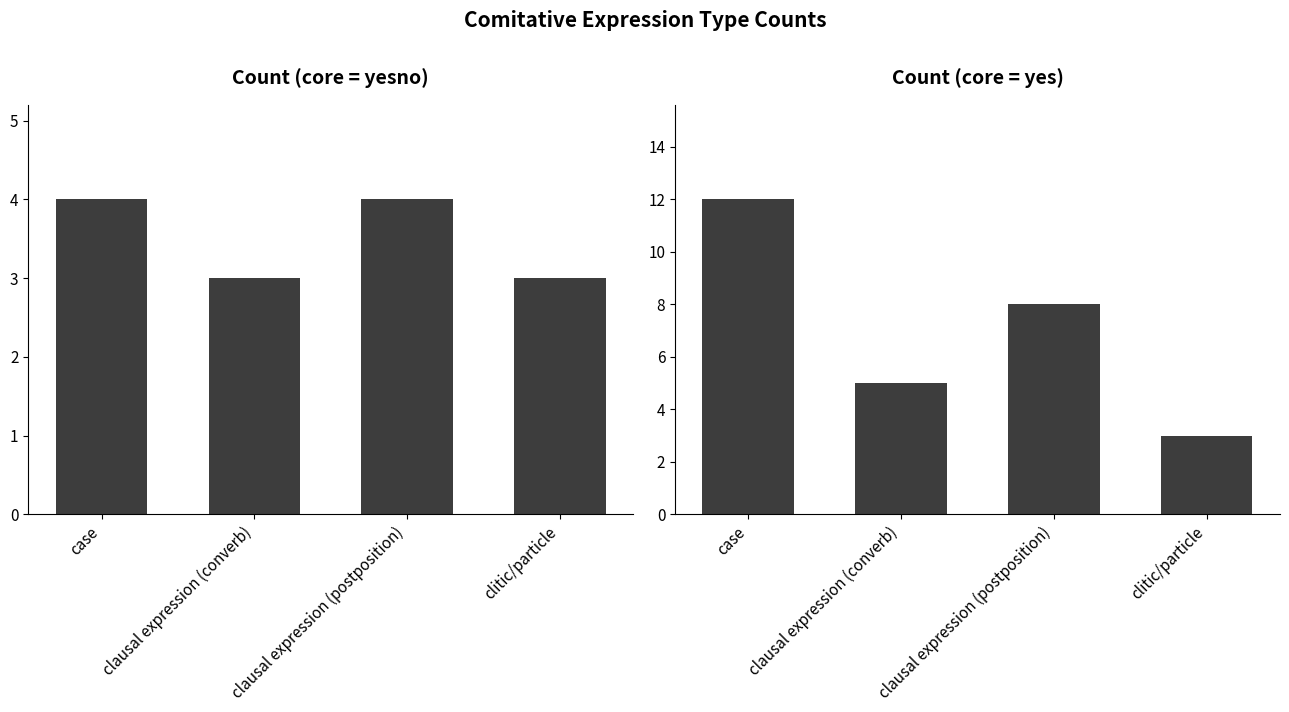

What is the label of the 2nd bar from the right?

clausal expression (postposition)